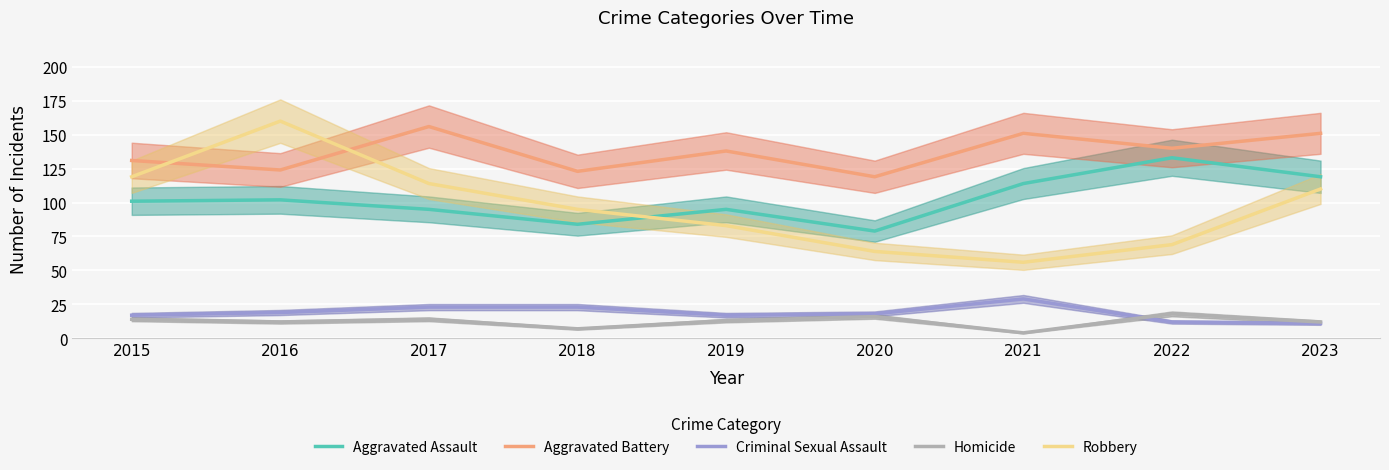

How many values in the Aggravated Assault series are below 101?

4